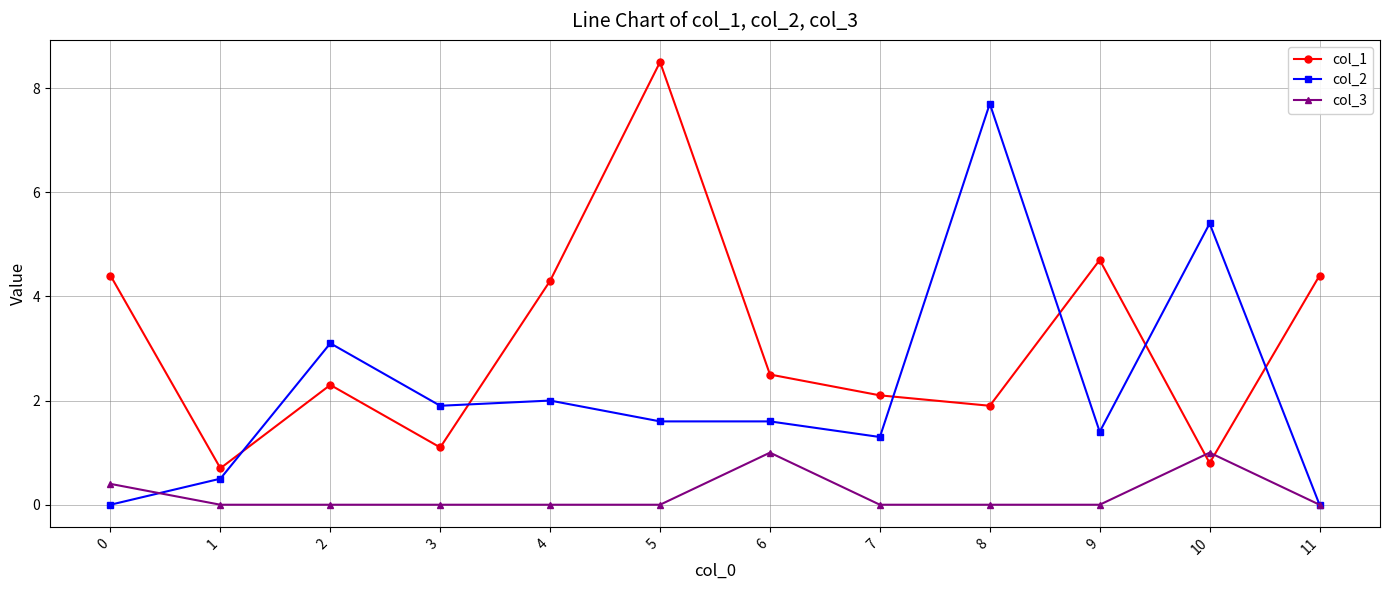

Where is the first local minimum for col_2?

3